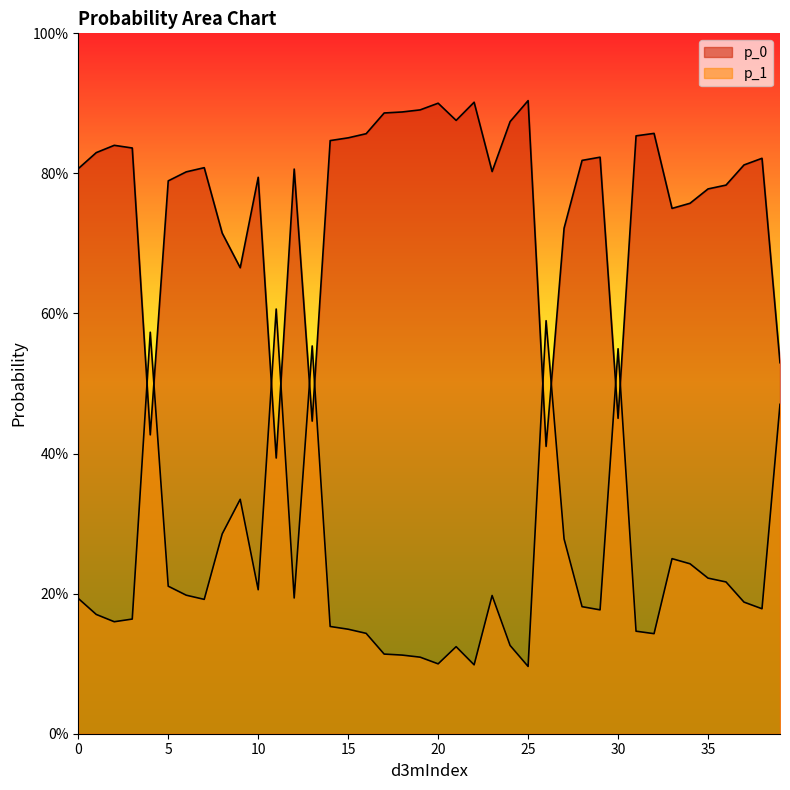

Is it true that p_0 equals 1.1 at 38?

False